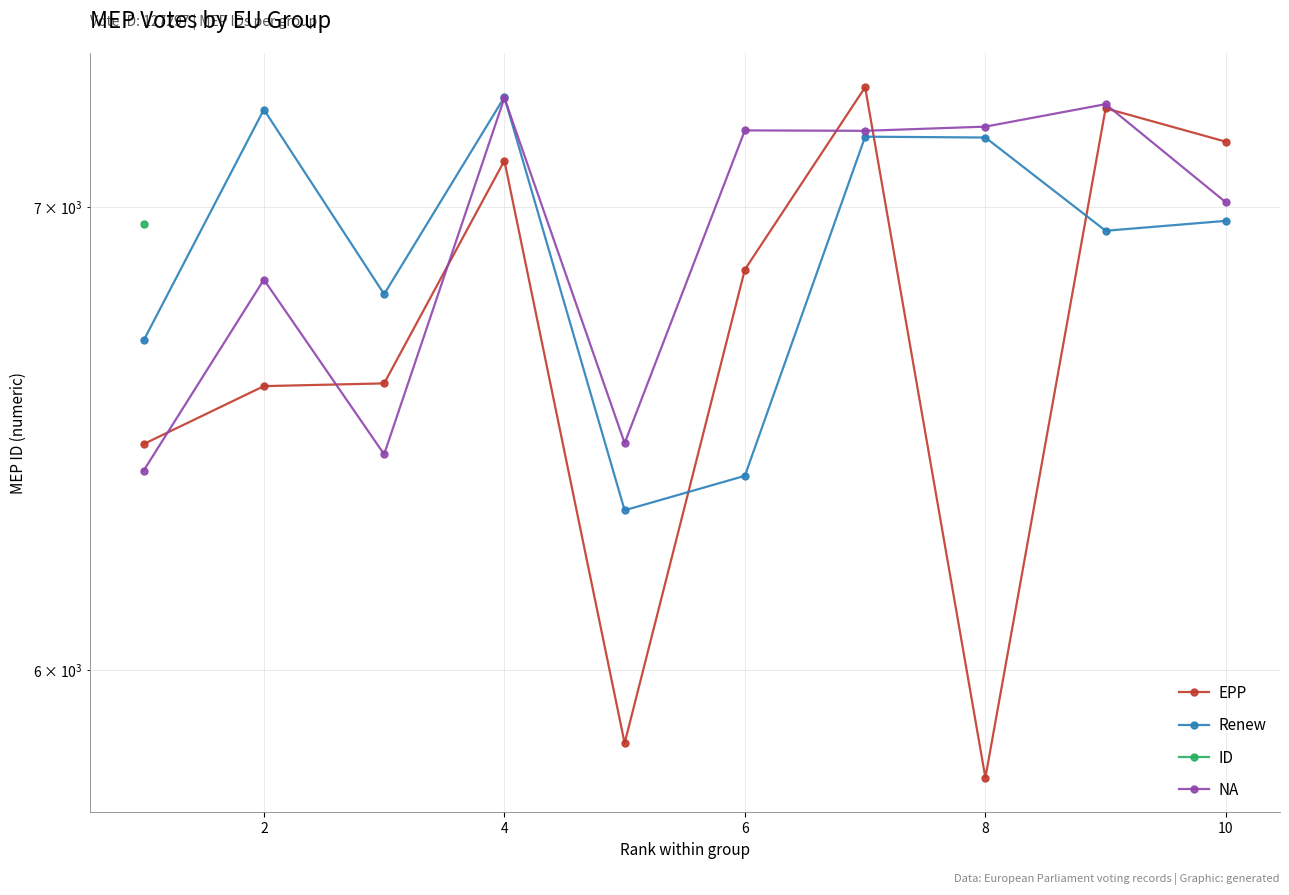

What is the average value of the EPP series?

6694